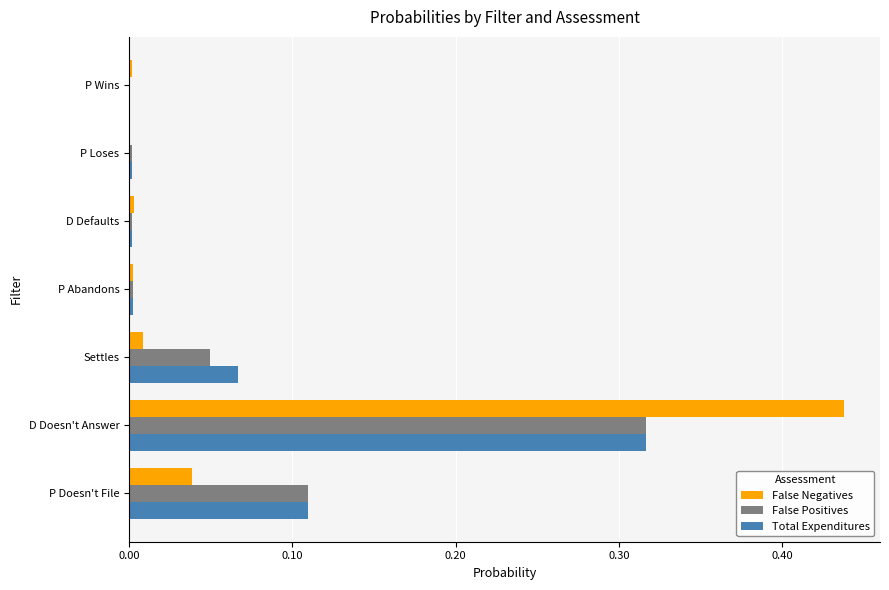

What is the sum of all False Positives values?

0.5